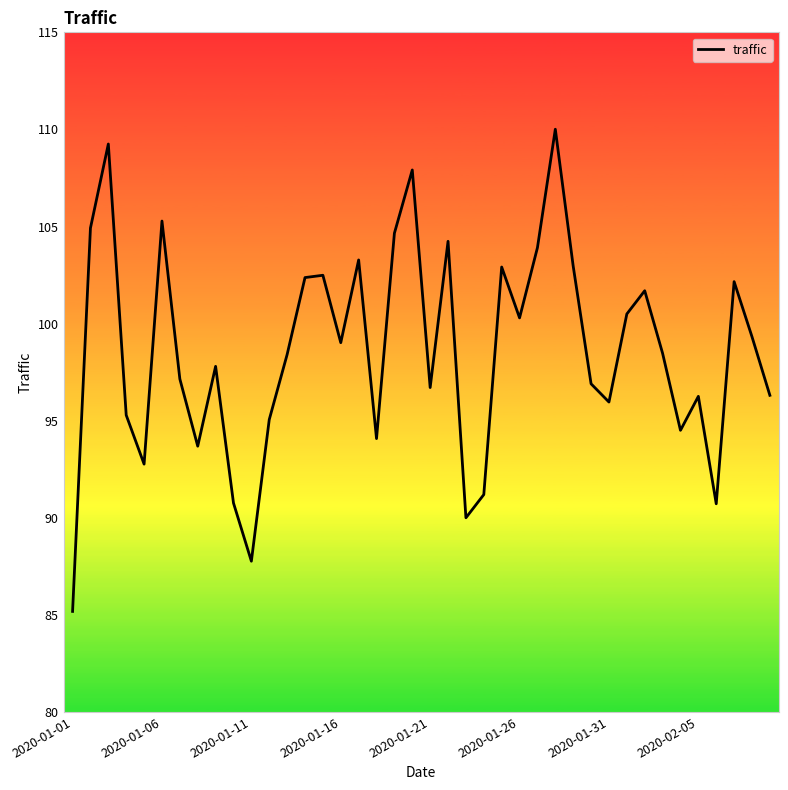

What is the difference between the maximum and minimum values?

24.8